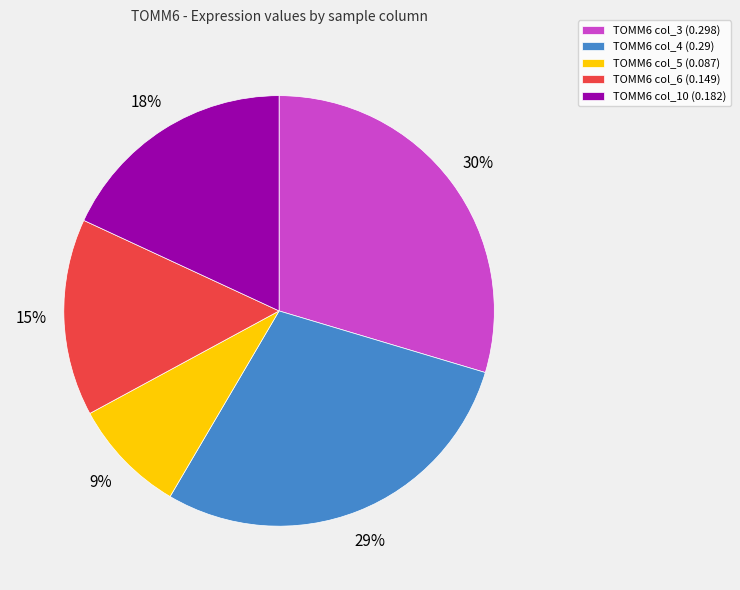

Do TOMM6 col_4 (0.29) and TOMM6 col_6 (0.149) together represent more than half of the pie?

No